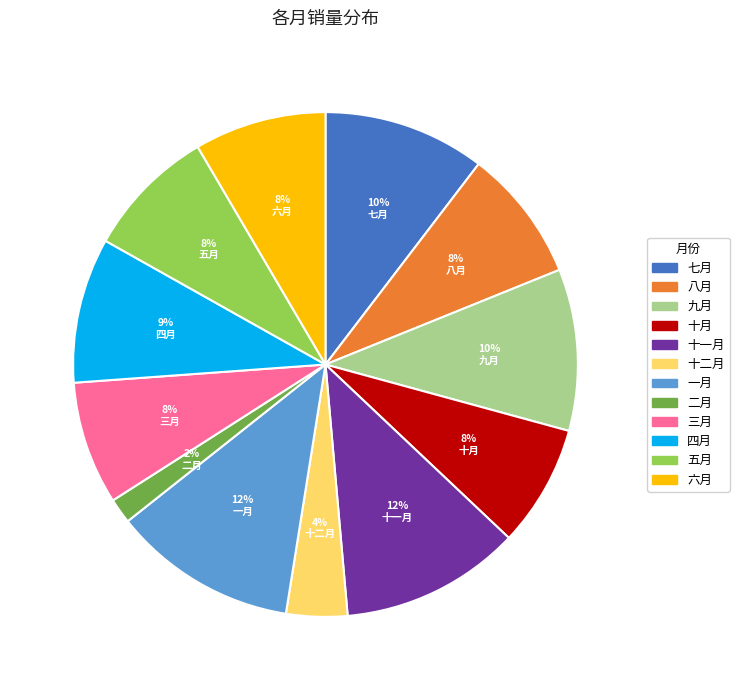

Between 十月 and 十二月, which is larger?

十月